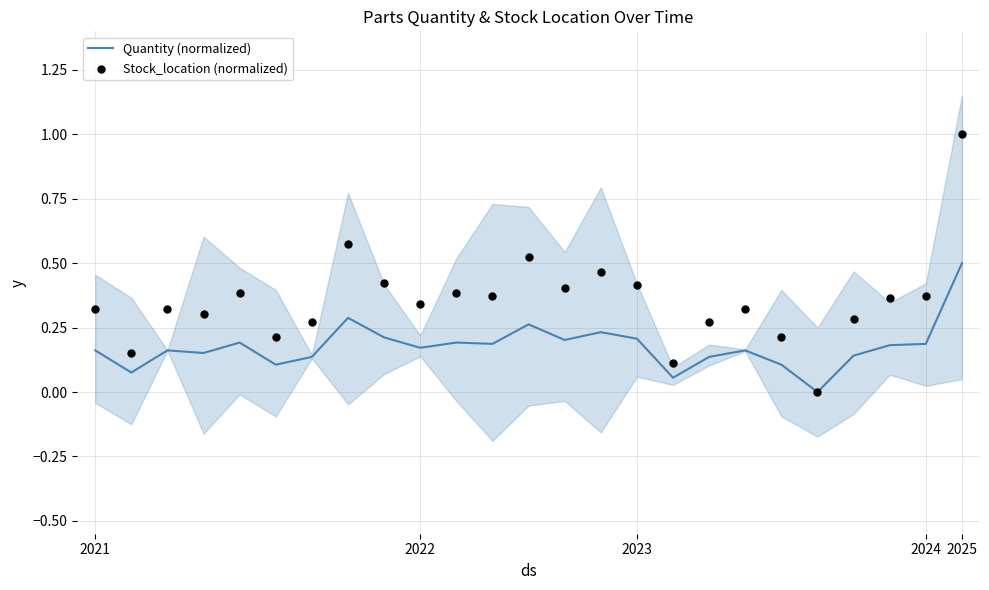

What is the total value across all series at 13?

0.6